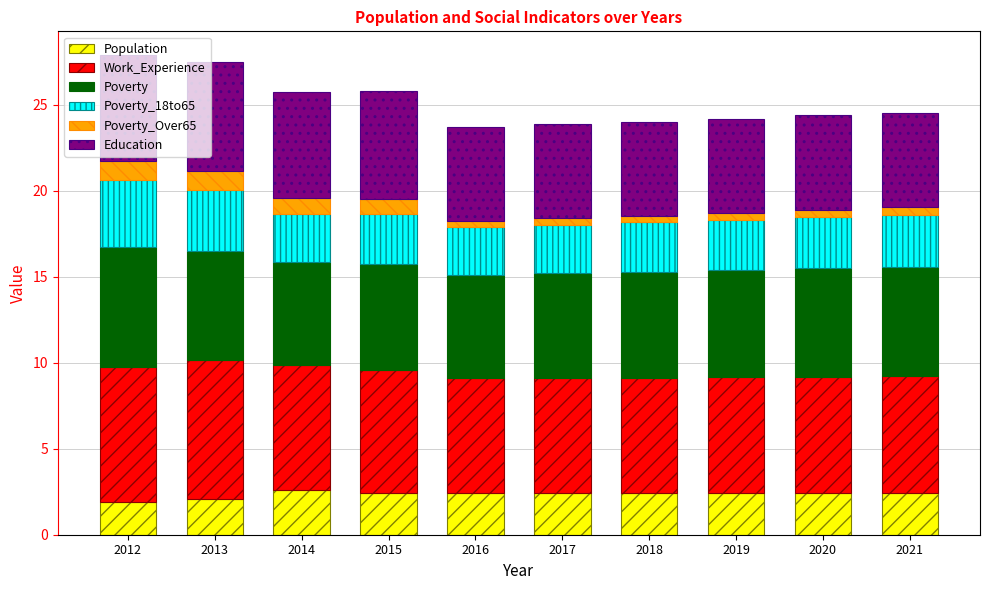

What is the lowest value of the Population series?

1.9